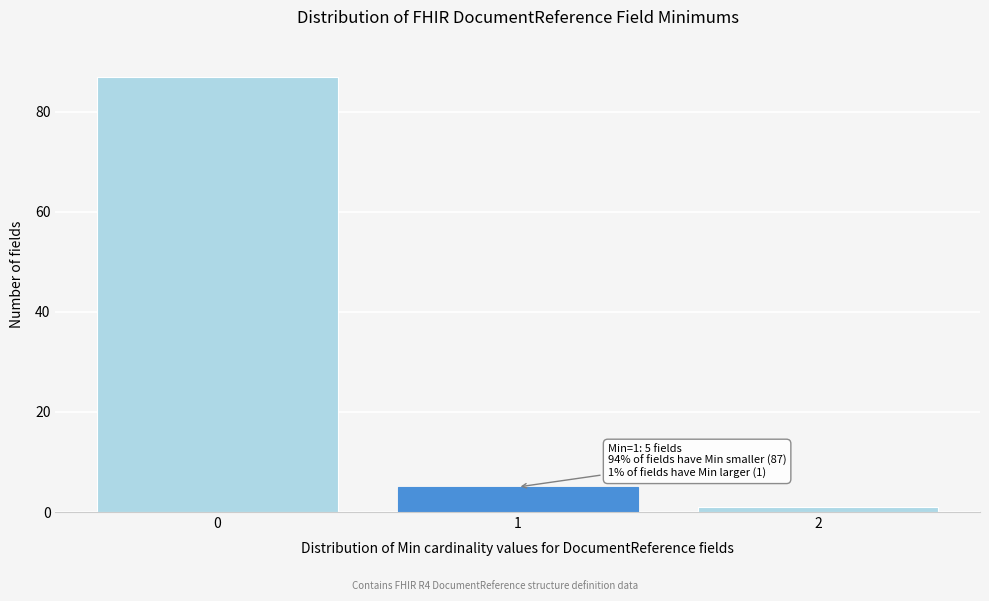

Reading left to right, what are all the values shown in this chart?

87	5	1